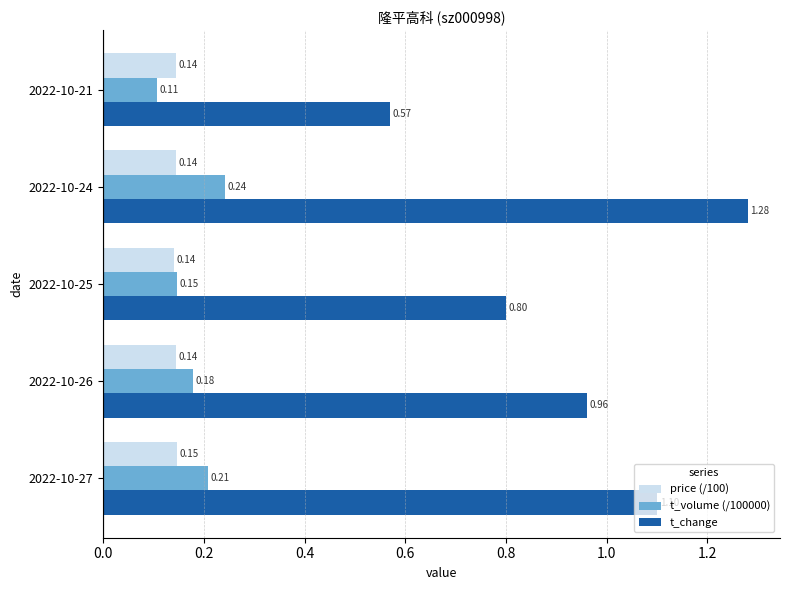

What is the sum of all price (/100) values?

0.7